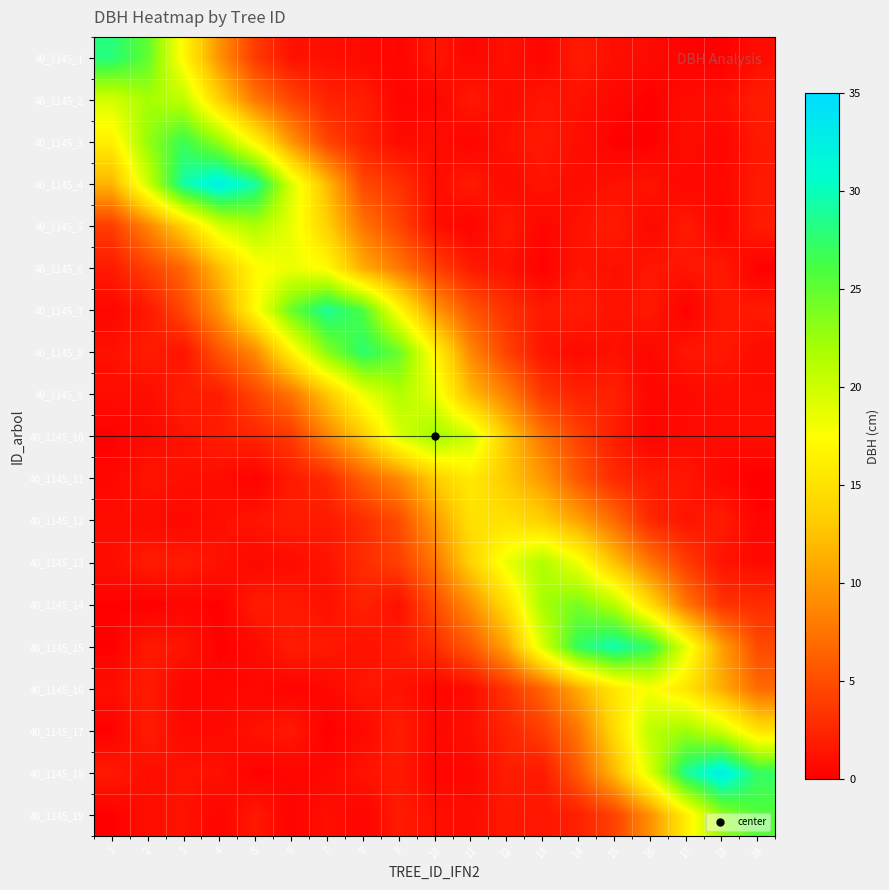

Reading left to right, list all the values displayed in this chart.

row_0: 28.1	25.0	16.9	9.5	3.8	1.2	1.1	0.7	0.4	1.5	0.4	1.1	0.4	1.8	1.0	0.8	0.2	0.0	0.9
row_1: 19.6	22.0	20.9	13.7	7.8	4.6	2.3	2.0	0.3	0.4	1.6	0.8	1.5	1.1	0.6	0.1	0.9	0.9	1.9
row_2: 16.2	22.8	26.8	22.7	16.7	9.7	4.4	2.2	0.8	1.0	0.3	1.1	1.6	1.0	0.1	0.0	0.9	0.4	1.6
row_3: 11.6	20.0	29.4	32.4	29.2	19.5	12.1	4.7	3.2	0.9	1.7	0.7	1.3	0.8	1.2	1.3	0.5	0.6	1.7
row_4: 3.9	8.5	13.7	19.6	21.6	18.7	13.6	7.6	4.5	1.0	0.3	1.7	0.4	1.2	1.8	0.6	1.7	0.4	1.8
row_5: 1.7	4.2	6.7	12.3	17.1	18.5	17.1	11.2	7.8	4.2	1.7	1.2	0.2	1.4	1.0	1.4	1.4	1.6	0.1
row_6: 0.5	1.5	4.7	9.7	17.2	24.6	29.0	25.8	17.2	9.9	5.5	3.2	1.7	1.9	1.2	1.6	0.2	1.6	1.7
row_7: 1.1	1.9	1.3	5.4	8.9	16.4	23.3	27.8	24.7	16.8	8.8	4.2	1.4	0.7	1.1	0.5	1.5	1.6	0.8
row_8: 0.9	0.8	2.0	1.9	4.5	7.5	12.9	18.3	21.5	18.7	12.1	8.3	3.6	2.2	2.1	0.5	0.6	1.0	1.0
row_9: 0.2	0.7	1.2	1.9	2.4	3.7	8.5	13.1	19.4	22.4	20.2	13.1	7.6	4.2	1.9	0.3	0.8	0.8	1.0
row_10: 0.5	1.4	1.1	0.9	0.2	1.8	2.7	6.2	8.8	13.3	15.9	13.0	9.9	5.6	2.7	1.7	1.5	0.6	0.0
row_11: 0.9	0.7	0.6	1.0	1.4	1.9	1.7	2.9	5.0	10.0	14.9	15.0	13.6	10.6	6.9	2.6	1.3	1.8	0.4
row_12: 0.9	1.8	1.8	1.2	0.6	0.8	1.3	2.8	4.1	7.7	13.7	18.5	21.6	18.2	12.5	7.6	3.9	1.3	0.7
row_13: 0.3	0.0	0.4	0.1	1.8	1.8	1.1	2.2	1.1	5.0	9.3	14.6	21.9	24.0	21.2	14.6	7.7	3.4	2.9
row_14: 0.1	1.6	1.4	0.1	0.7	1.8	1.6	1.1	1.7	2.8	5.8	10.6	19.5	27.3	29.8	27.0	18.8	10.3	4.7
row_15: 1.0	1.8	0.4	0.5	0.5	0.3	0.5	1.5	1.2	0.4	0.8	3.3	6.4	11.1	15.5	17.9	15.4	11.1	6.9
row_16: 0.2	1.8	0.7	0.6	1.2	1.6	0.1	0.7	1.9	0.6	1.1	2.4	4.1	7.7	14.4	20.9	22.4	20.0	15.1
row_17: 1.7	0.9	1.3	1.1	0.1	0.4	0.5	1.3	1.6	0.4	0.4	1.9	1.7	5.8	11.9	19.5	28.8	32.7	27.2
row_18: 0.1	1.0	1.2	0.3	1.6	0.3	1.0	0.3	1.7	1.0	0.8	1.6	1.4	2.1	4.3	9.3	16.1	22.9	25.7